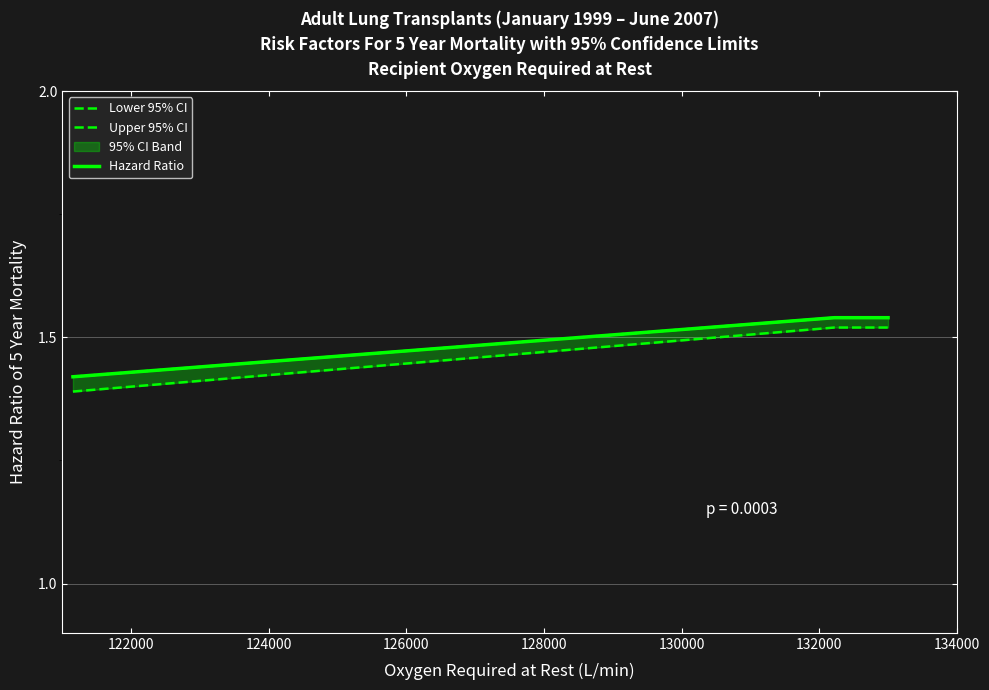

List the series in order of their peak value, lowest first.

Lower 95% CI, Upper 95% CI, Hazard Ratio